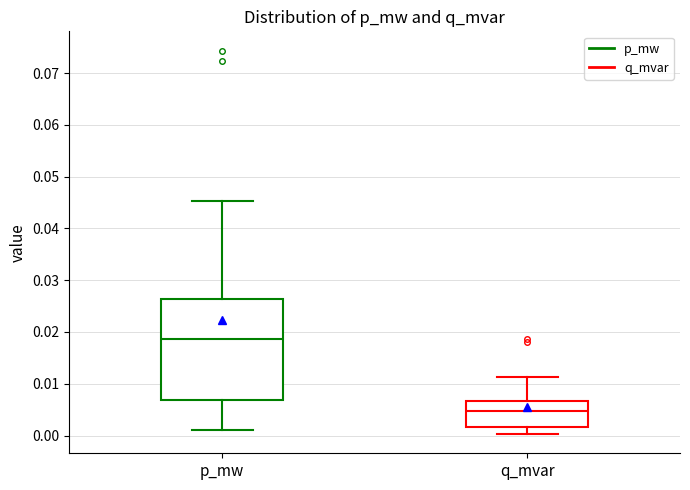

Reading left to right, read every box against the y-axis: the position of its median line, the range the box covers, and the ends of its whiskers. The values are not printed on the chart, so give them approximately, as read against the axis.

p_mw: median 0.019, box 0.007 to 0.026, whiskers 0.001 to 0.045
q_mvar: median 0.005, box 0.002 to 0.007, whiskers 0.000 to 0.011